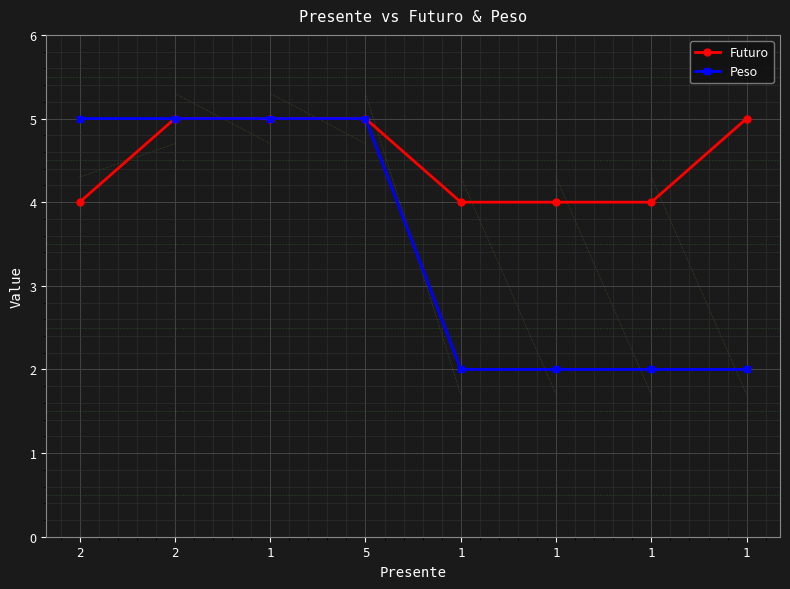

True or false: Futuro has a value of 1 at 5.

False